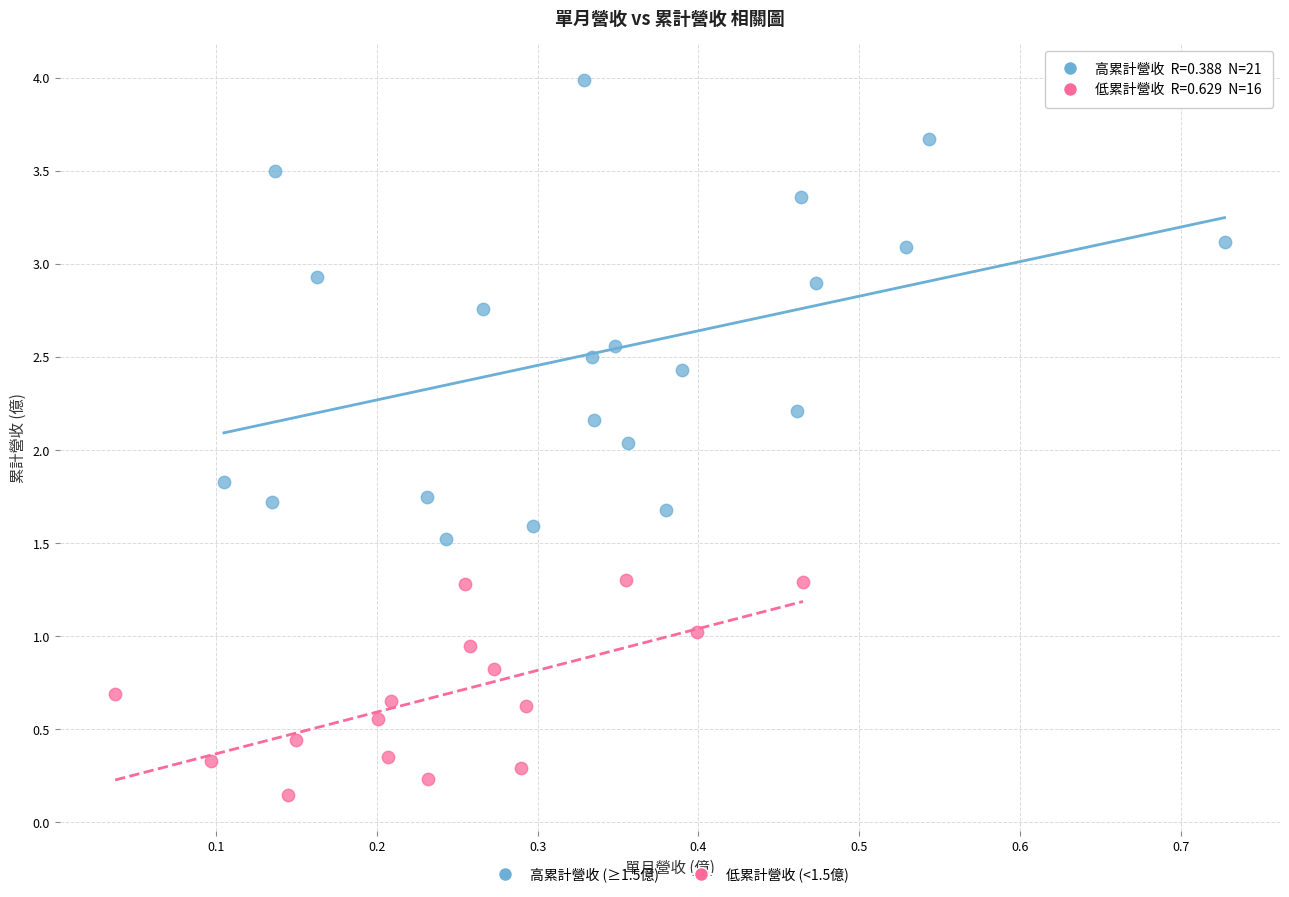

Which series contains the lowest Y value?

低累計營收 (<1.5億)